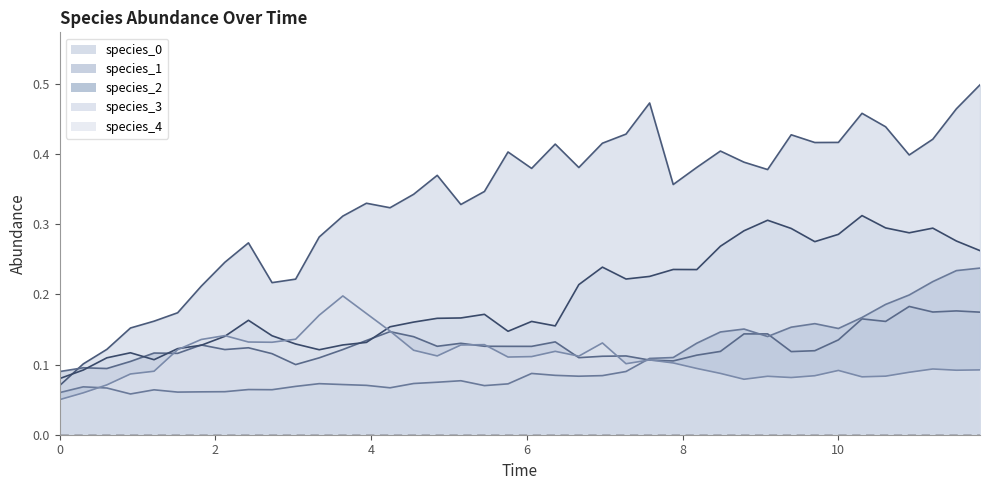

Which series has the largest total across all categories?

species_0